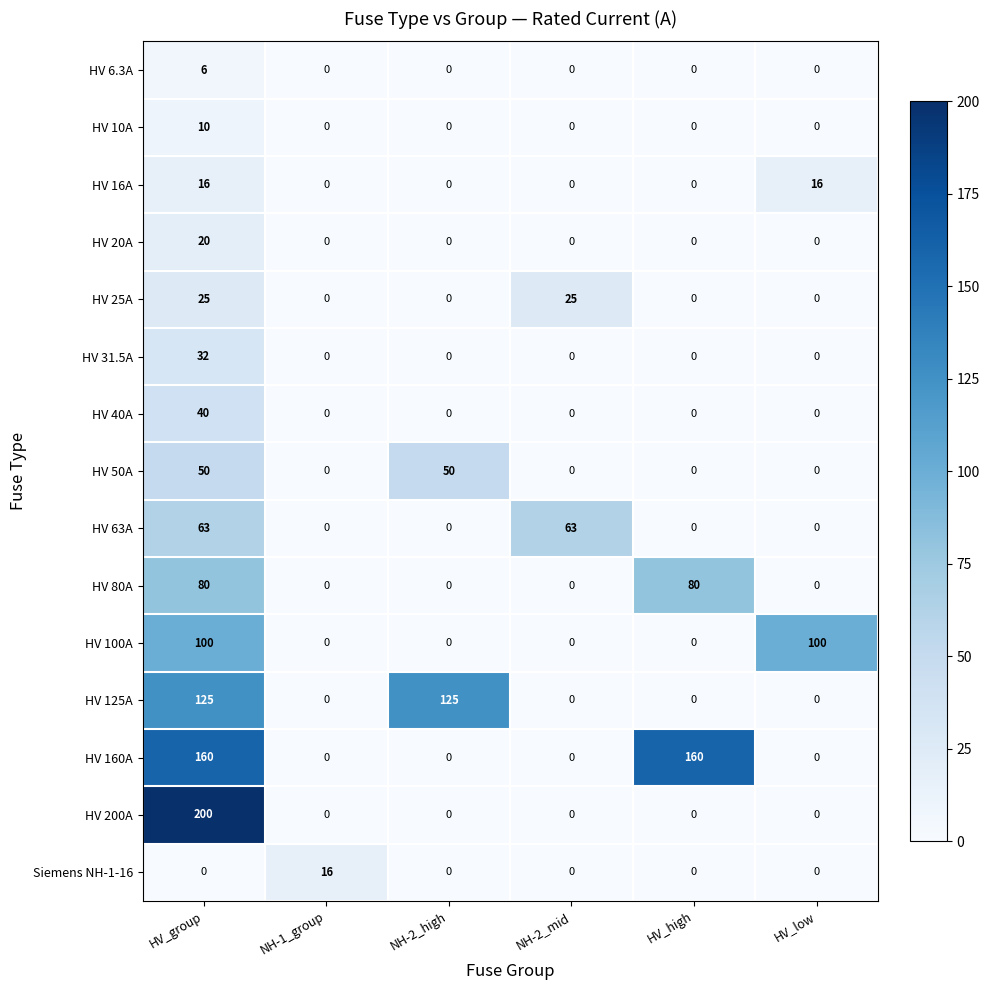

How many values in the HV 40A series exceed 0?

1